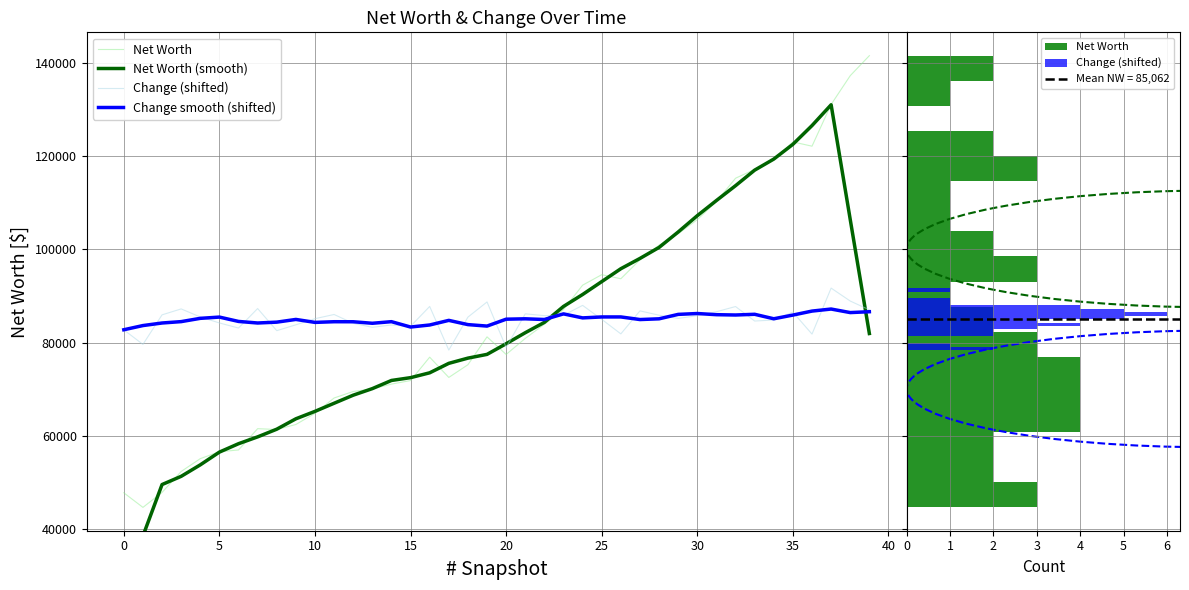

At which category is the sum across all series the highest?

37